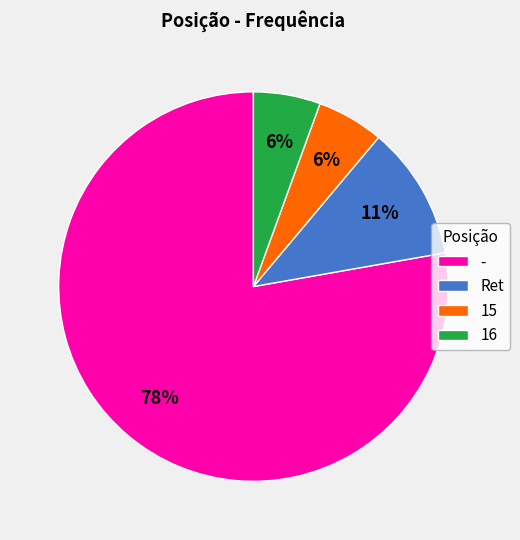

To the nearest percent, what is the average slice percentage?

25%